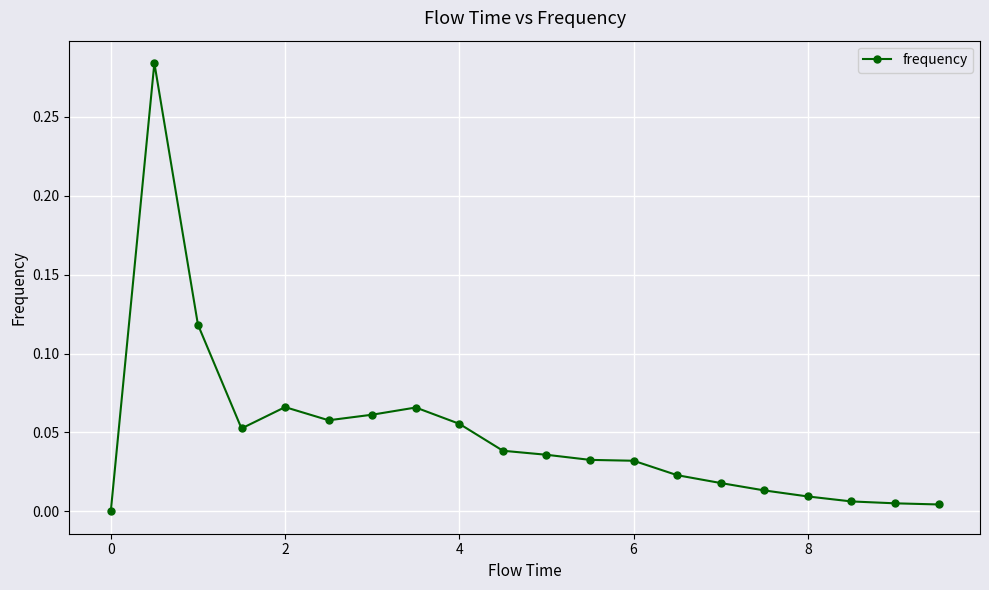

How many values are above zero?

19